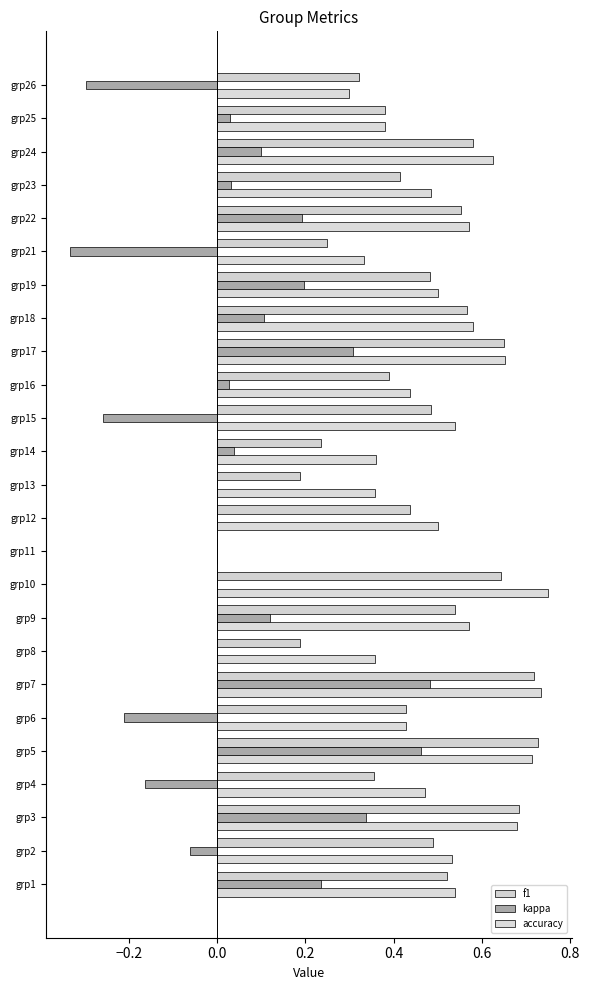

What is the sum of all f1 values?

11.2